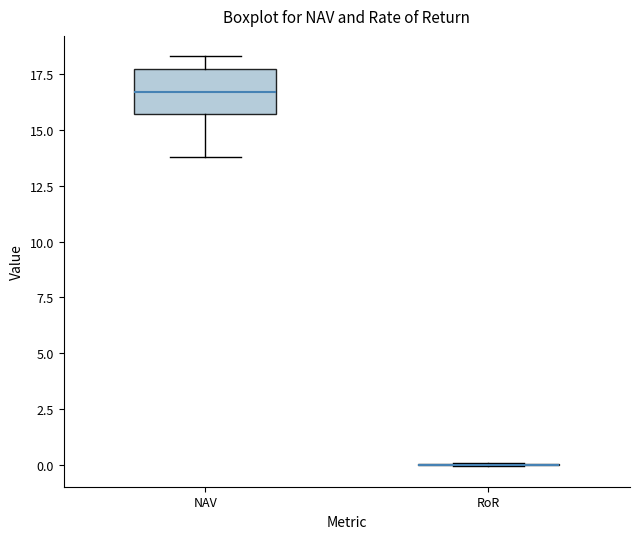

Comparing the boxes themselves (not the whiskers), which one is the tallest?

NAV